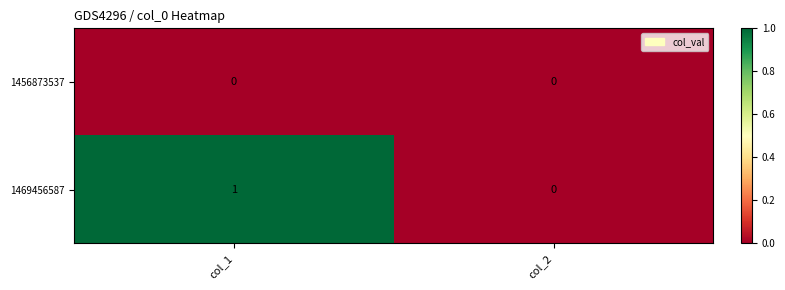

Which series has the largest total across all categories?

1469456587